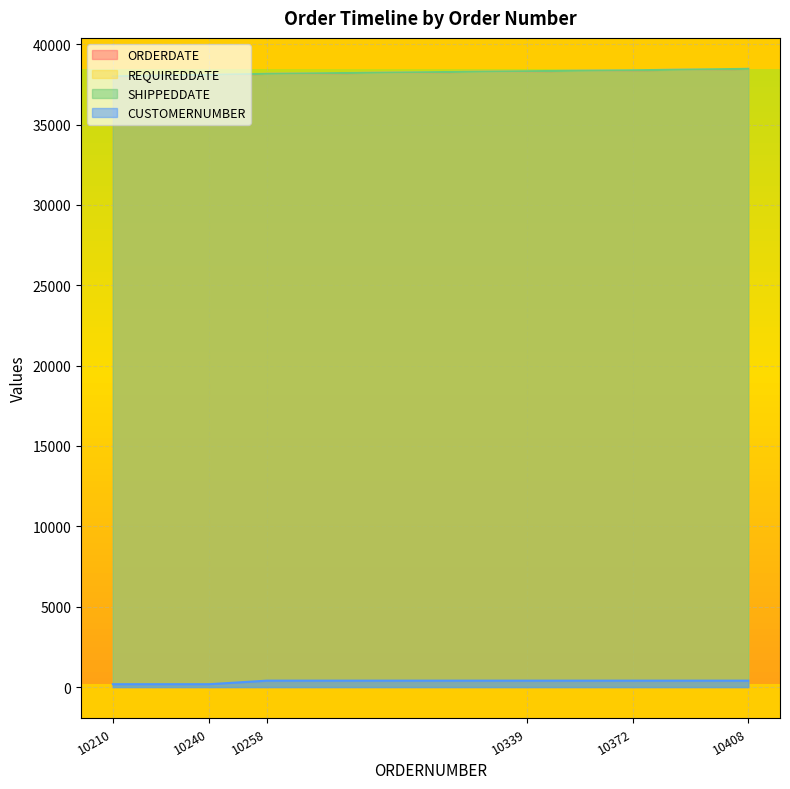

Where is SHIPPEDDATE nearest to the value 38237?

10258